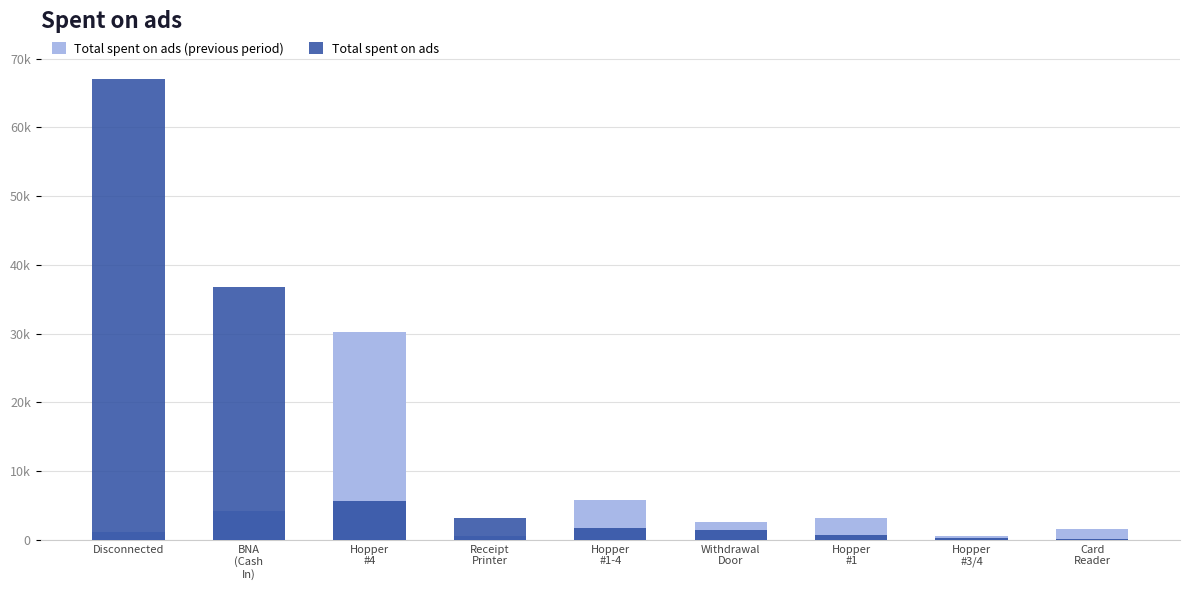

The value of Total spent on ads at Receipt
Printer is 779.5. True or false?

False